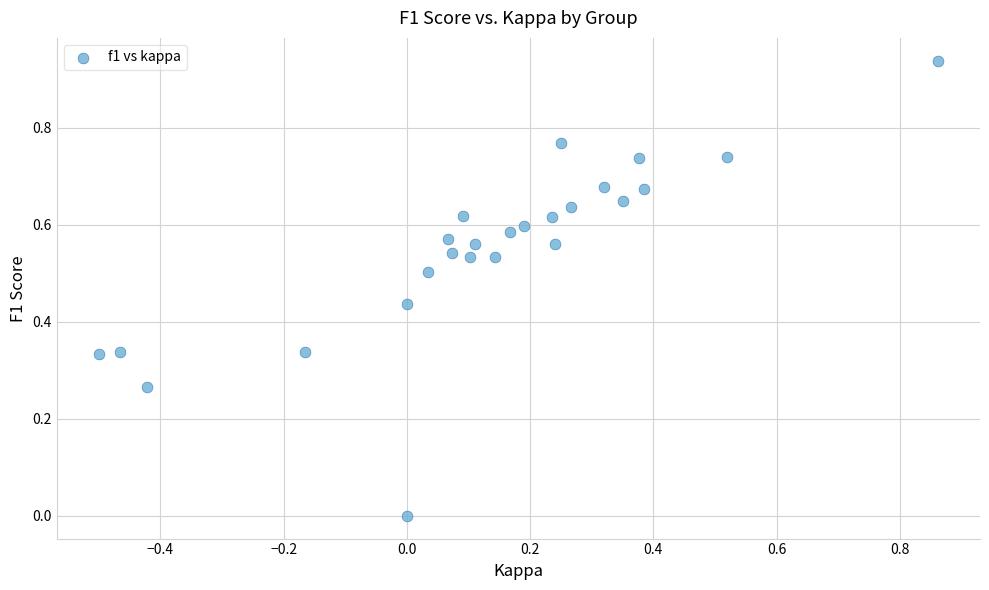

What is the range of X values (max minus min)?

1.4